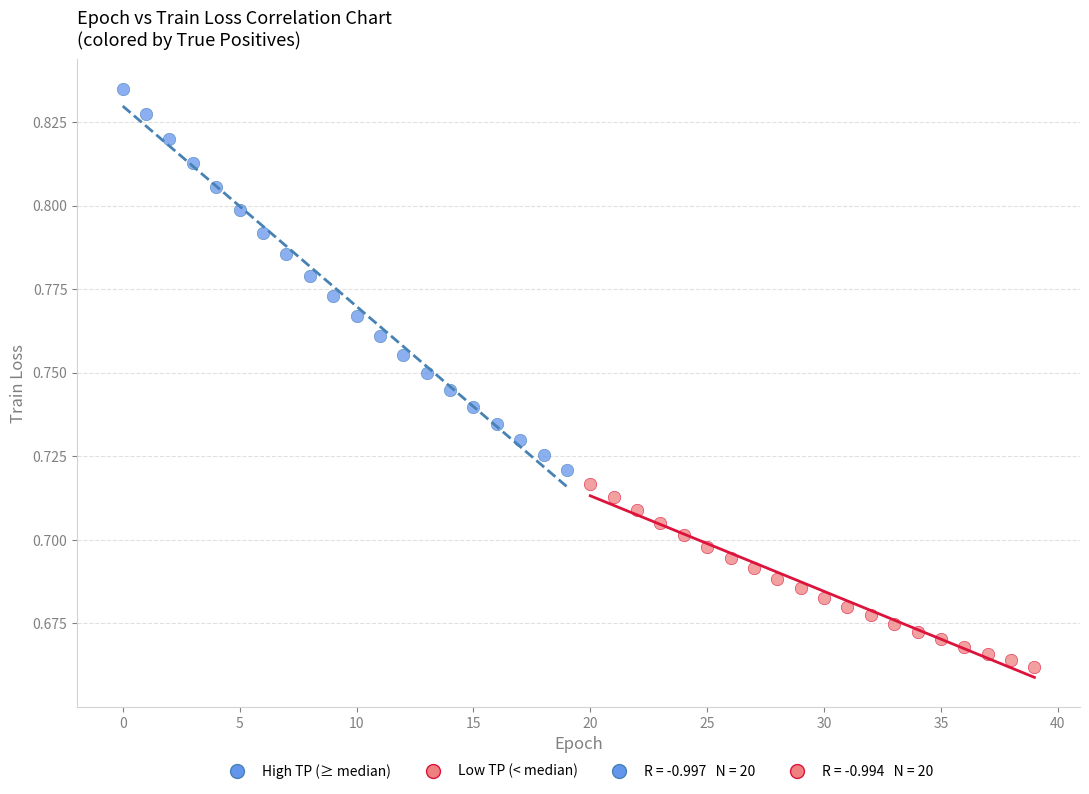

Which series reaches the minimum Y coordinate?

Low TP (< median)